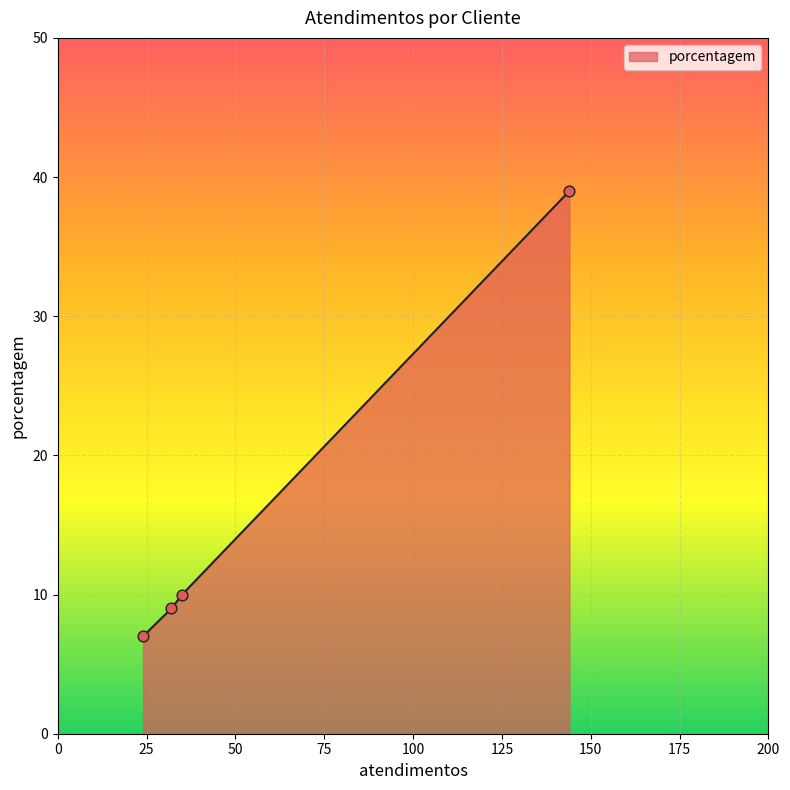

What is the maximum value for porcentagem?

39.0